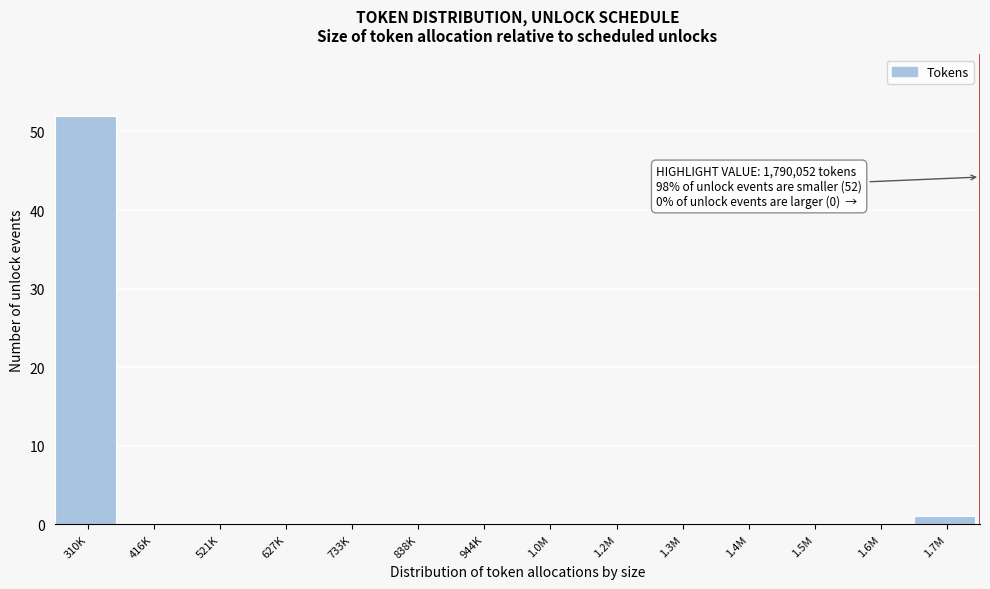

Reading right to left, extract all data points from this chart.

1.7M=1	1.6M=0	1.5M=0	1.4M=0	1.3M=0	1.2M=0	1.0M=0	944K=0	838K=0	733K=0	627K=0	521K=0	416K=0	310K=52